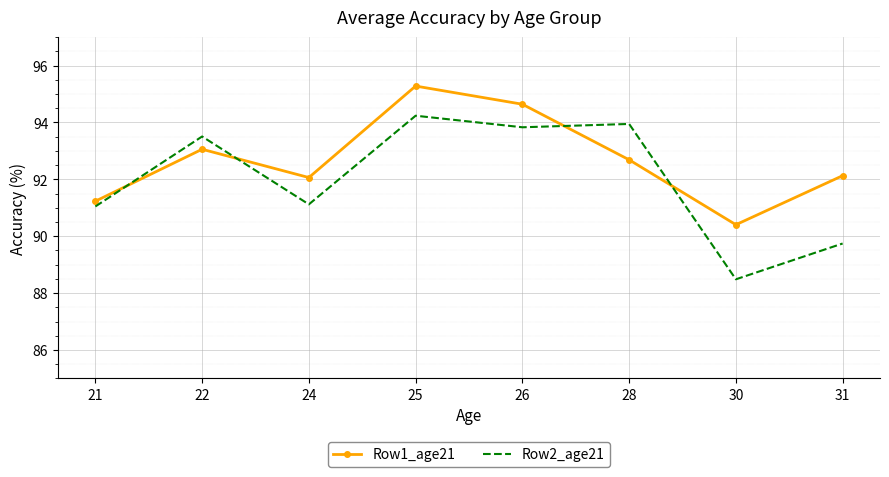

What are all the series names shown in the legend?

Row1_age21, Row2_age21